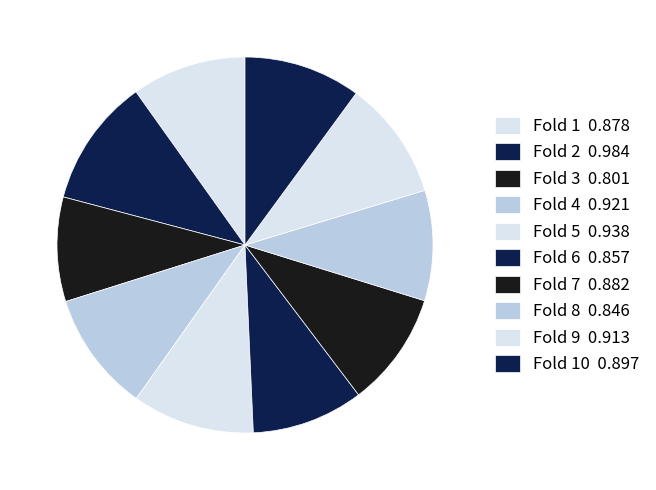

Rank the categories by value from highest to lowest.

Fold 2, Fold 5, Fold 4, Fold 9, Fold 10, Fold 7, Fold 1, Fold 6, Fold 8, Fold 3